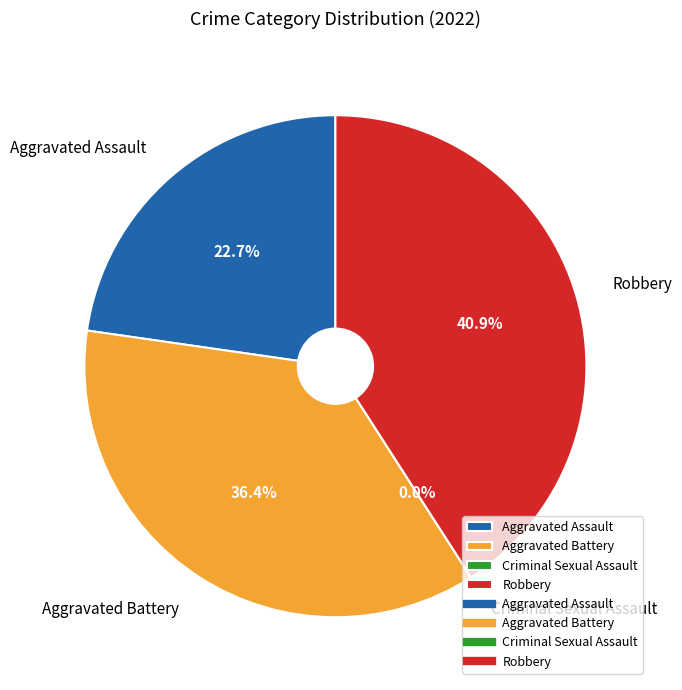

What percentage is the Aggravated Battery slice, to the nearest percent?

36%